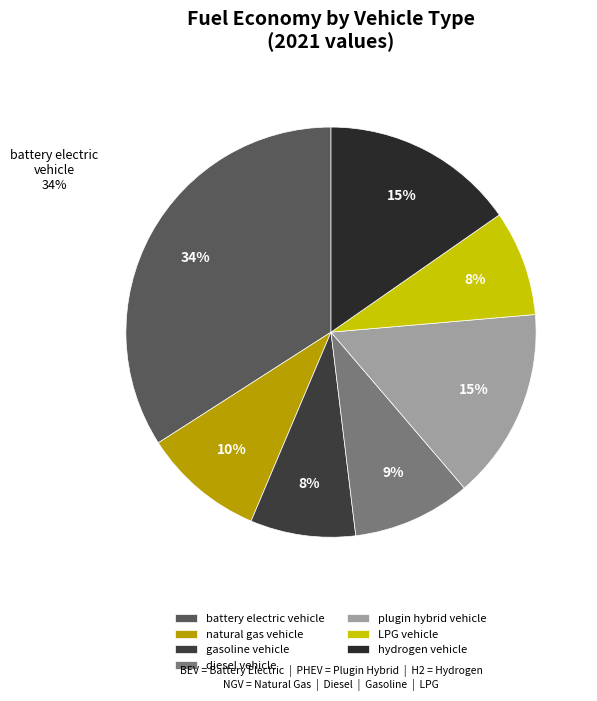

Combined, do gasoline vehicle and plugin hybrid vehicle account for over 50%?

No